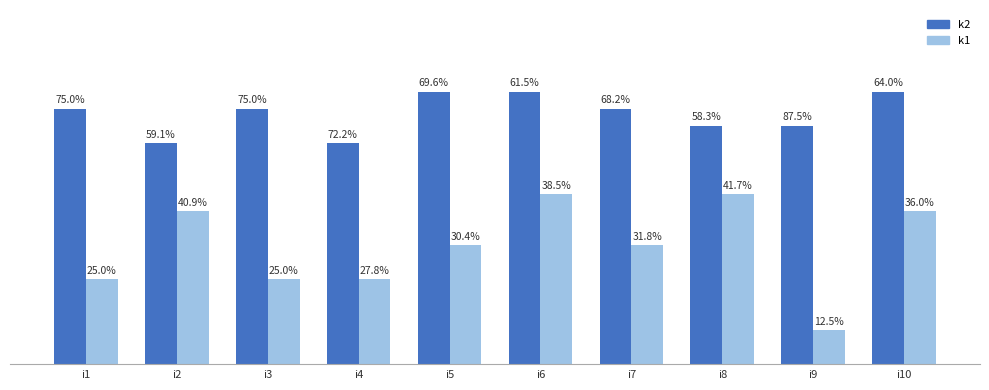

What are all the series names shown in the legend?

k2, k1